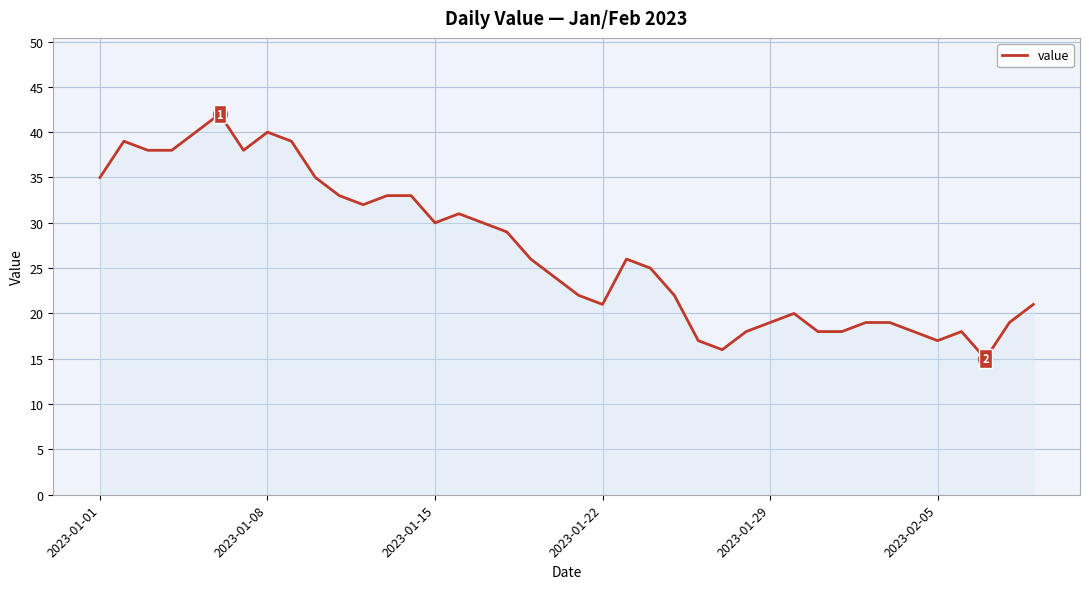

What is the sum of all values?

1073